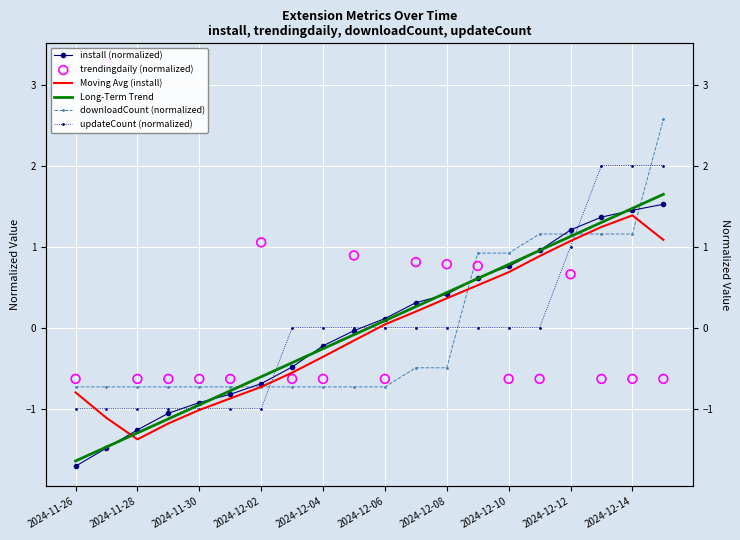

Which series reaches the maximum Y coordinate?

trendingdaily (normalized)